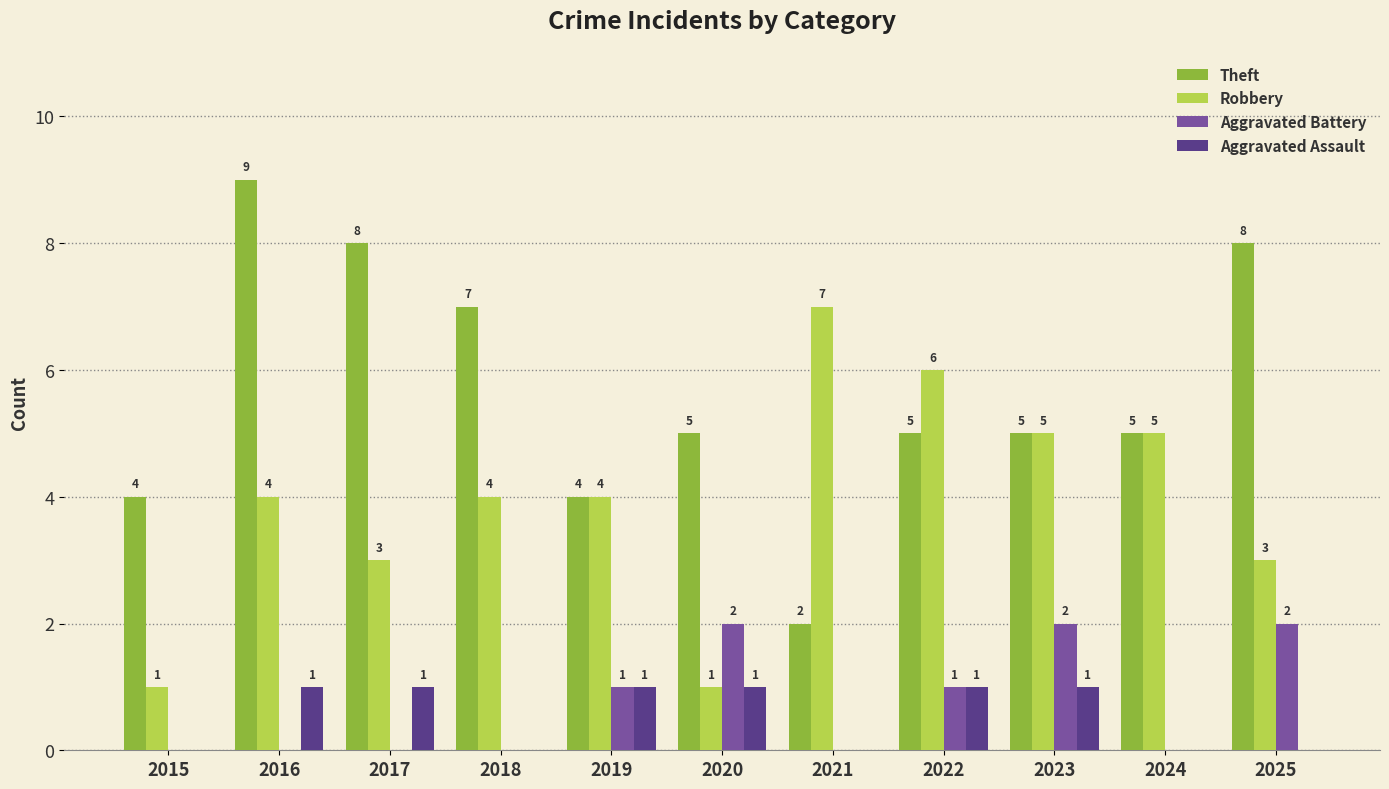

How many Robbery values are between 3 and 5?

7